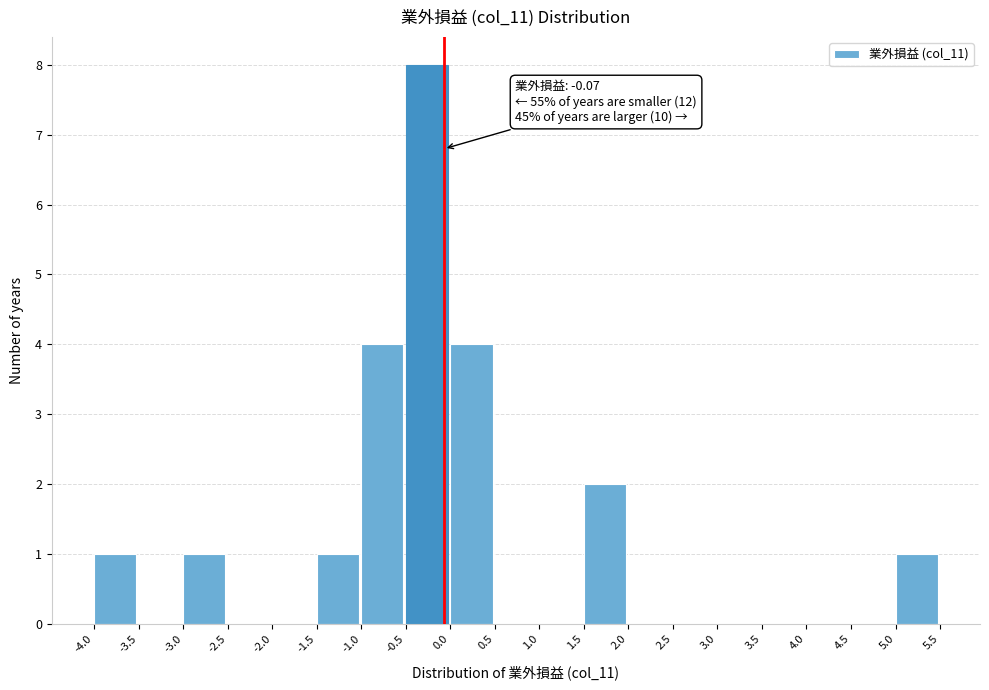

Over which range of the x-axis is the bar tallest?

-0.5 to 0.0